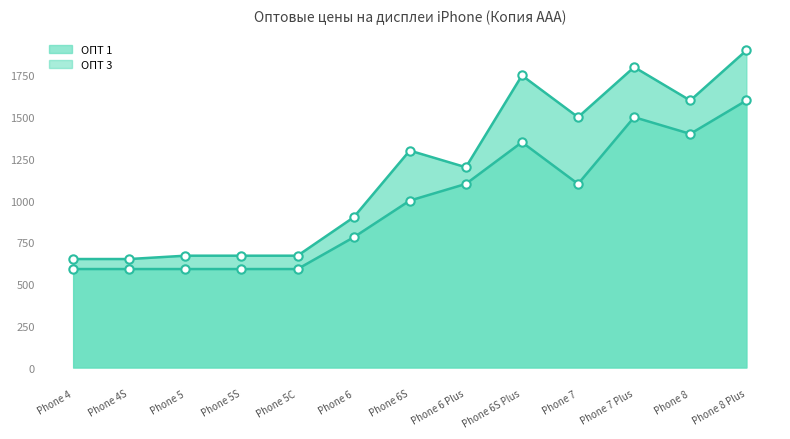

What is the greatest value displayed?

1900